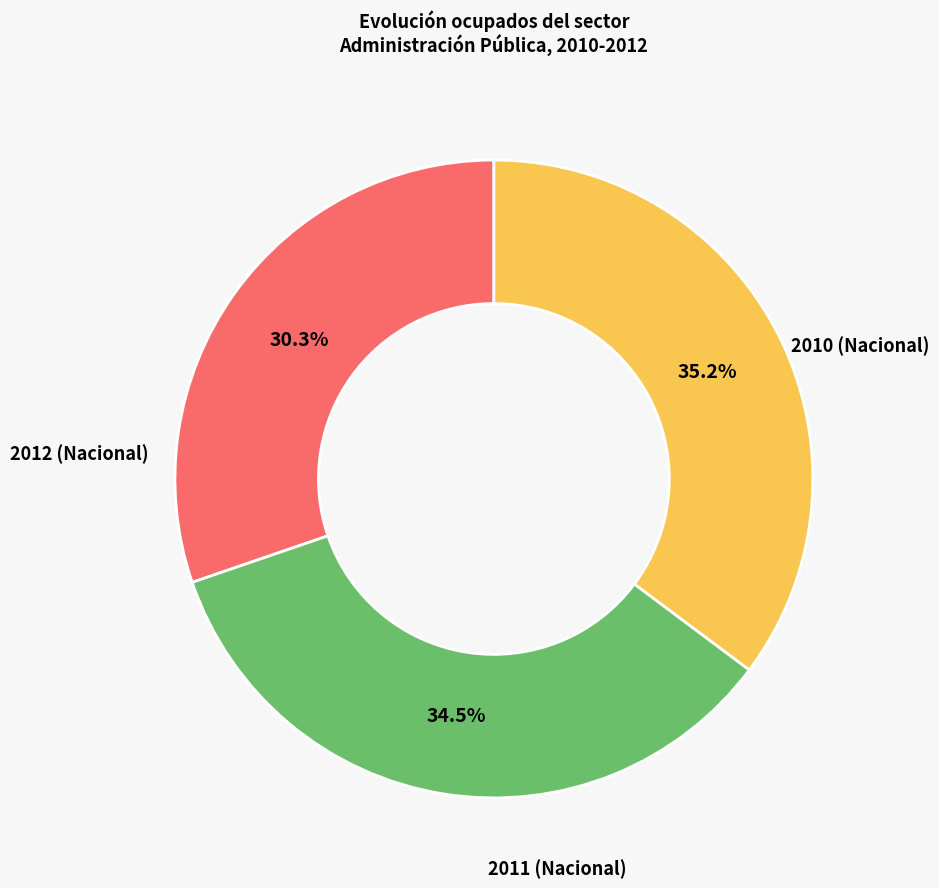

Is there a majority slice in this chart?

No